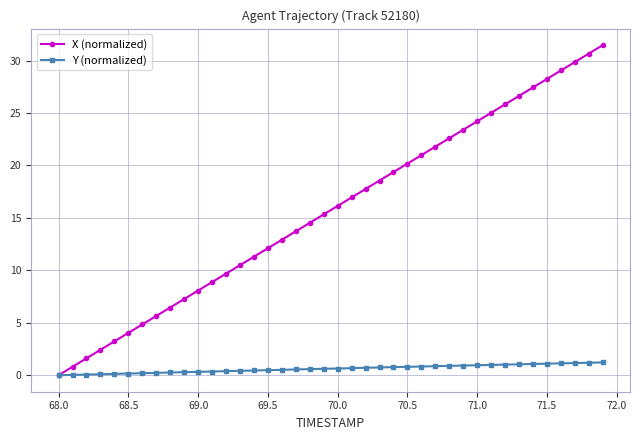

Which series has the widest spread of values?

X (normalized)